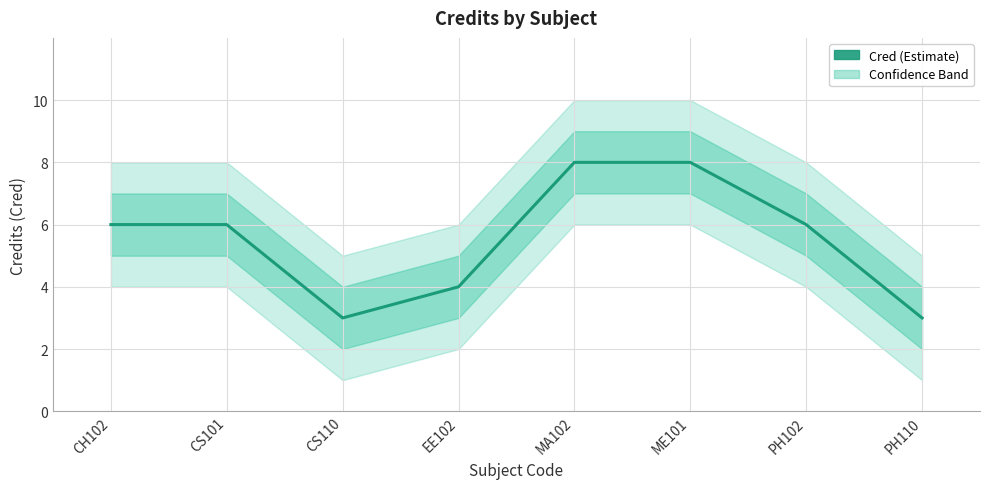

True or false: there are more than 1 points higher than both neighbors.

False